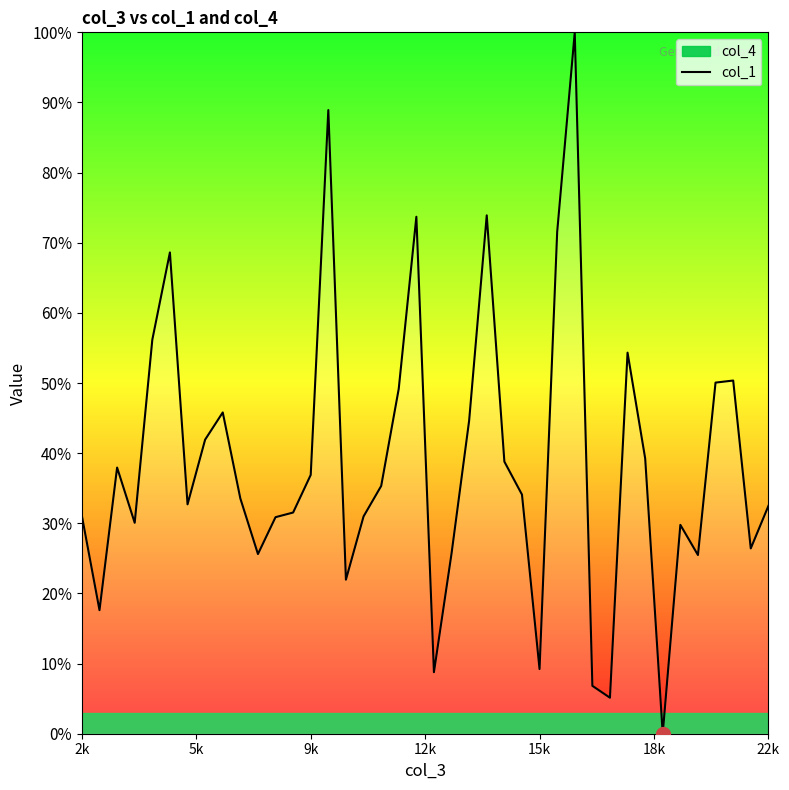

What is the highest value of the col_1 series?

100.0